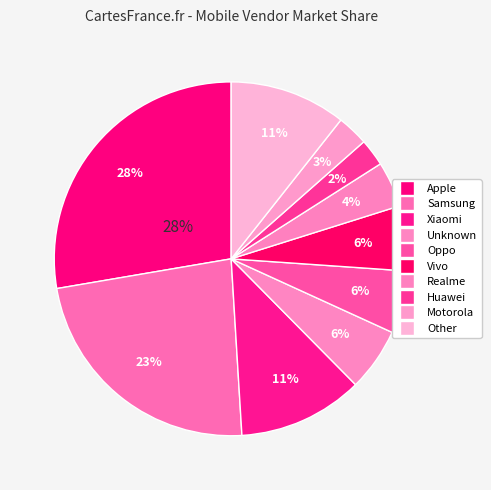

Between Apple and Samsung, which is larger?

Apple